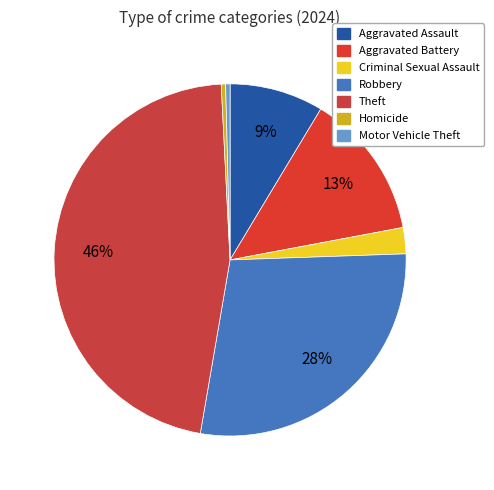

True or false: Theft accounts for 59% of the total.

False